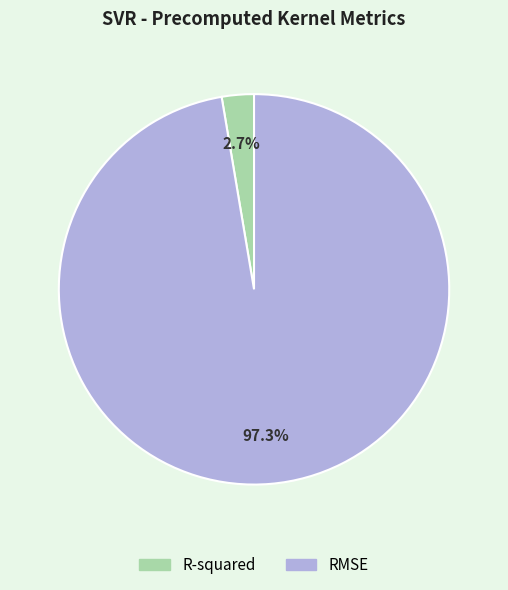

To the nearest percent, what percentage of the pie is R-squared?

3%